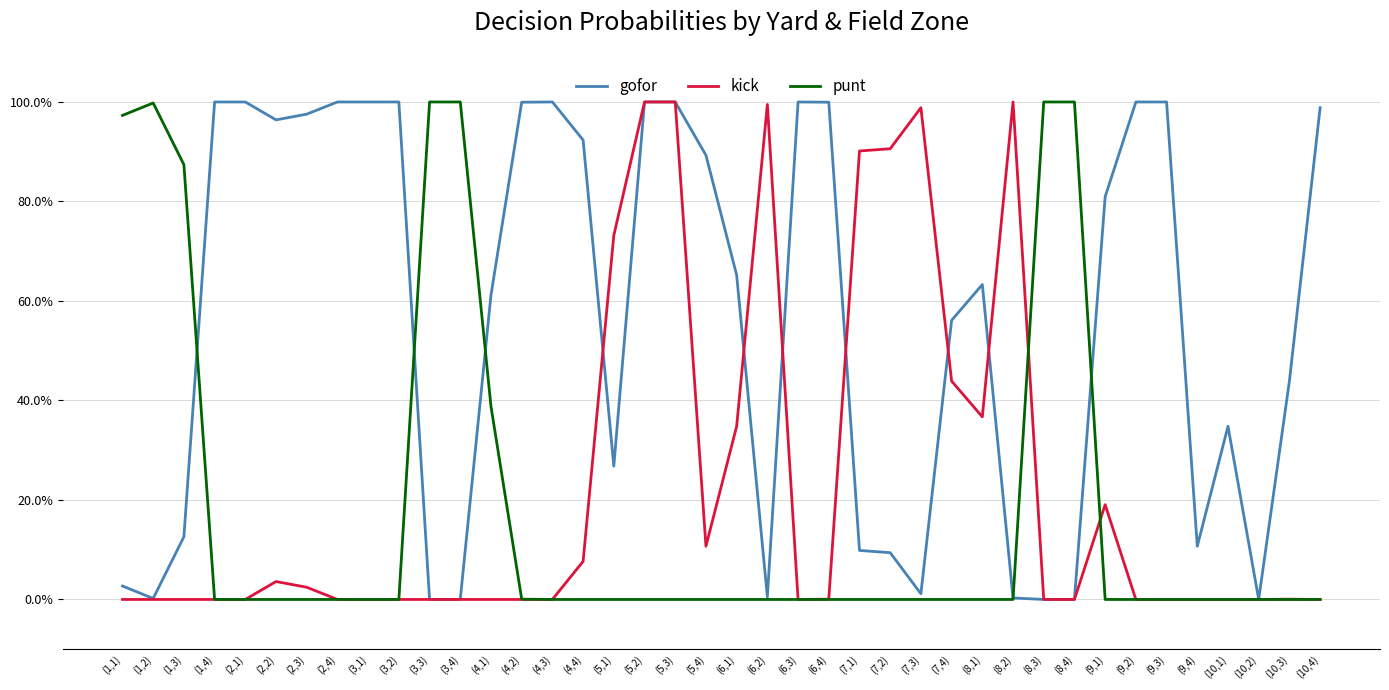

The kick series shows 0.0 at (6,4). True or false?

True